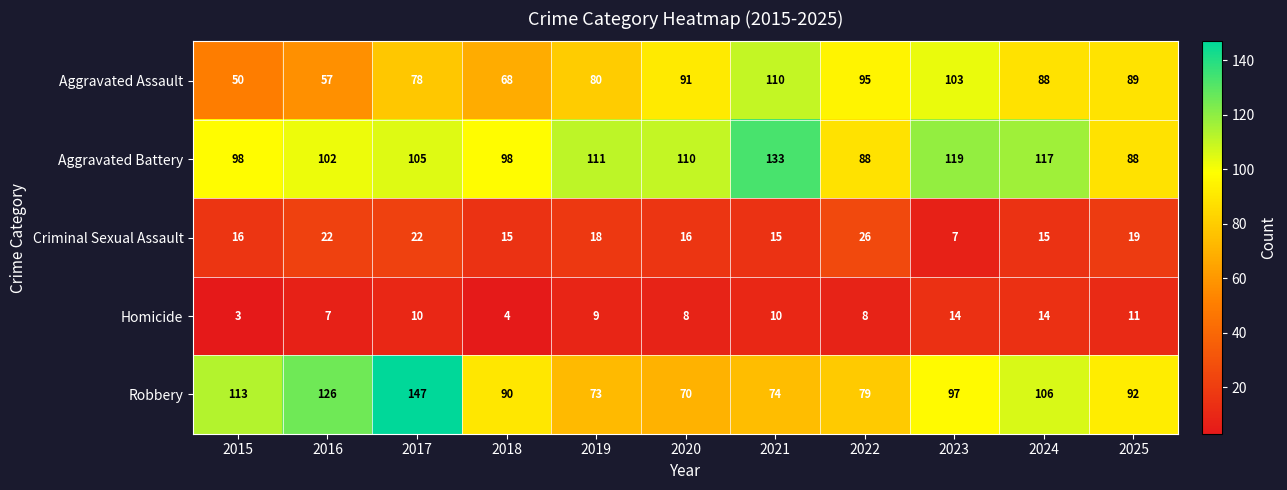

Read the Robbery value at 2021.

74